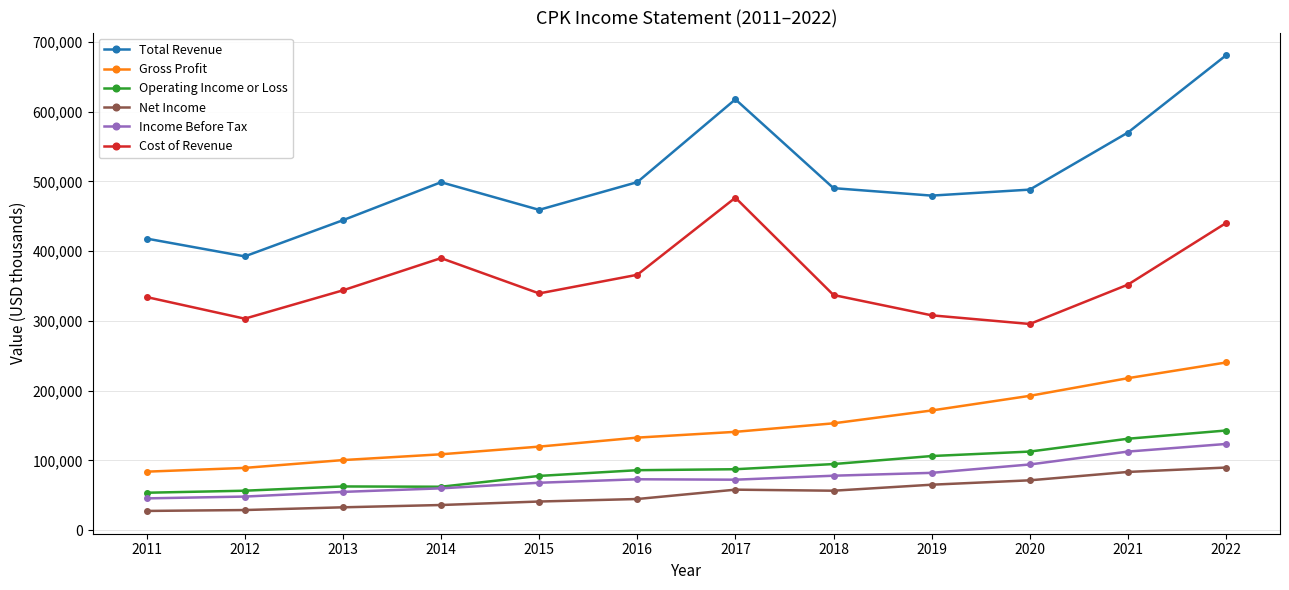

What is the difference between the maximum and minimum values in the Income Before Tax series?

78000